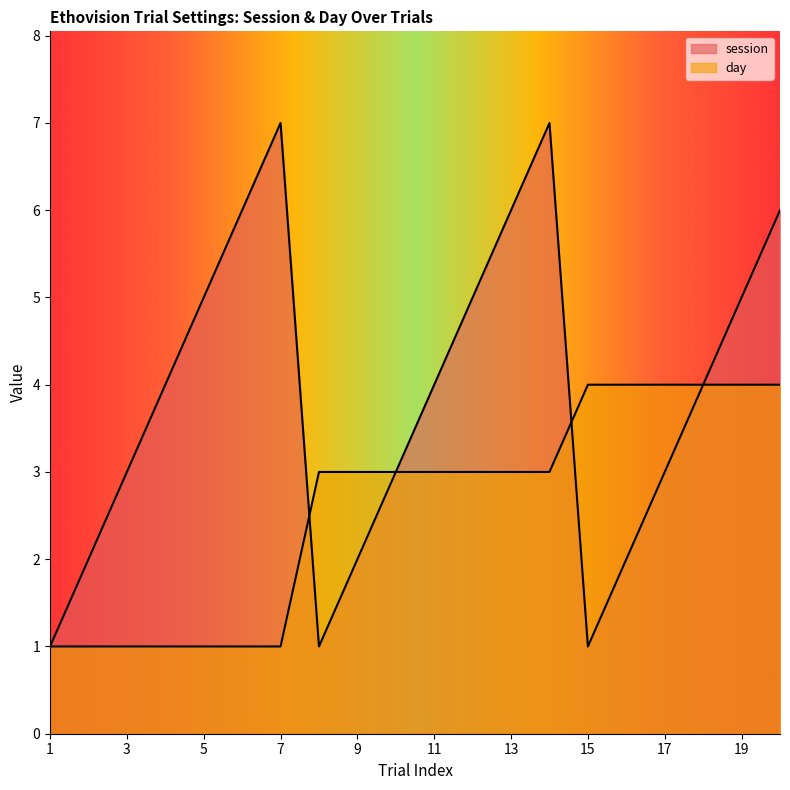

Does the chart display data point markers on the line(s)?

No